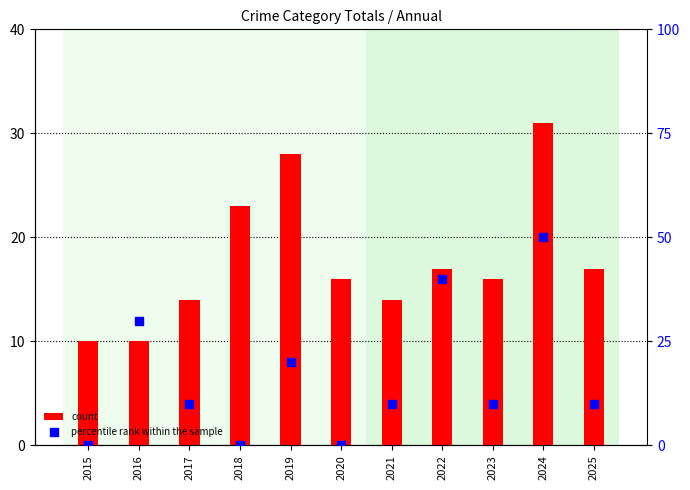

Which series contains the lowest Y value?

percentile rank within the sample